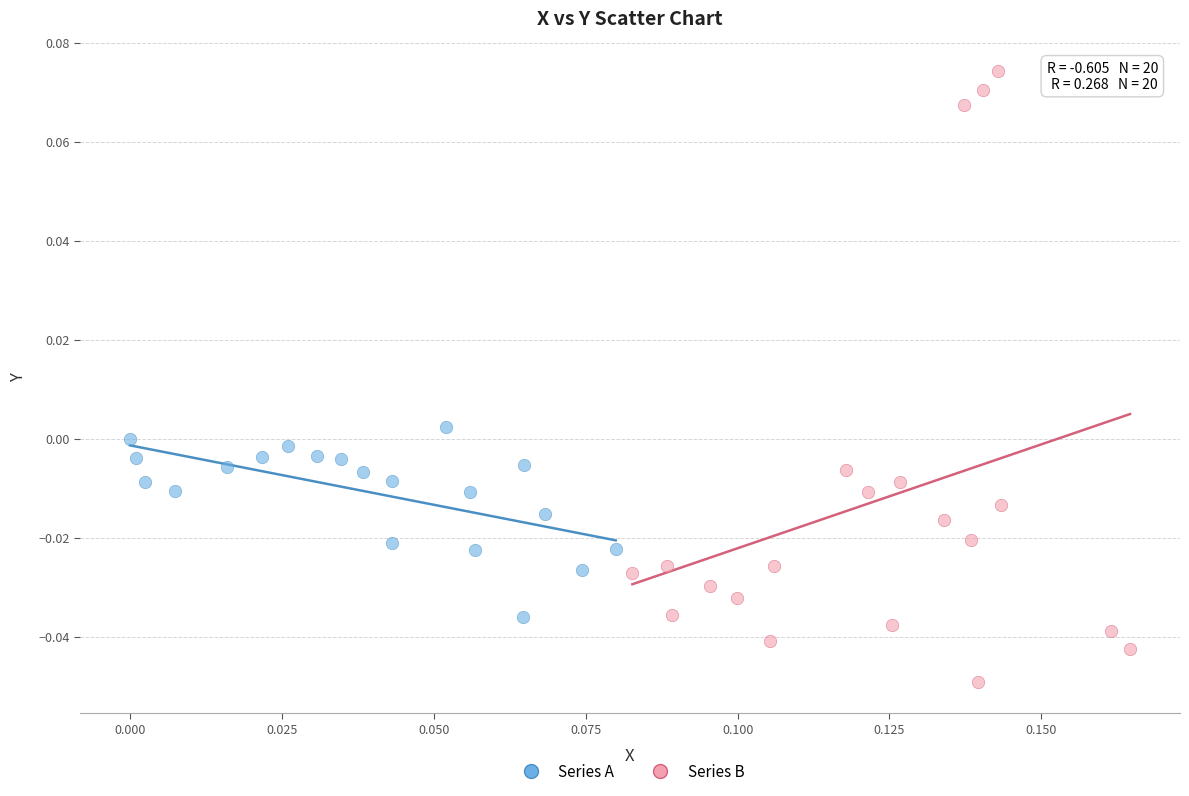

Which series reaches the maximum Y coordinate?

Series B